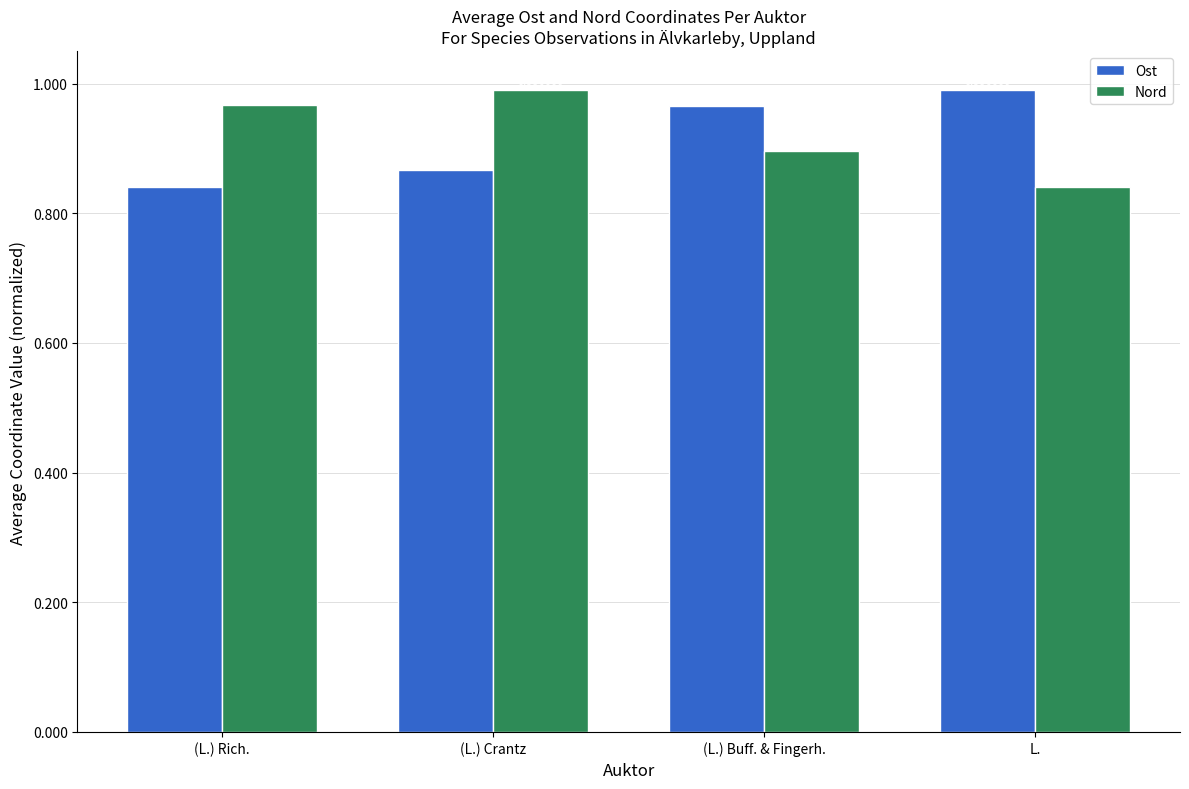

What are all the series names shown in the legend?

Ost, Nord